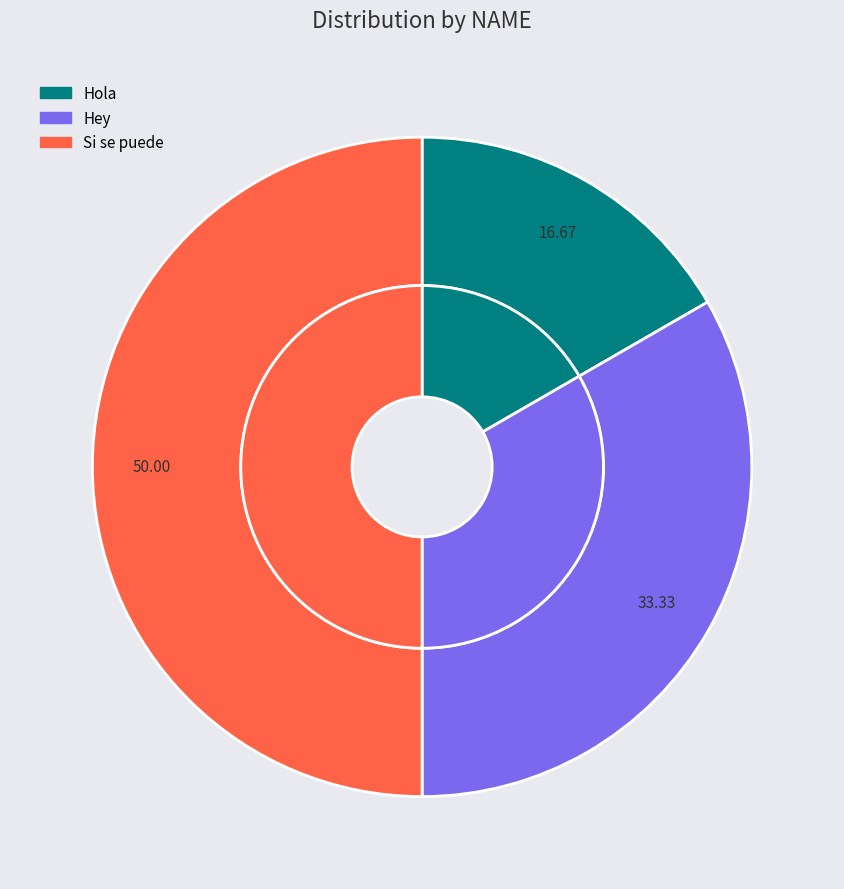

What is the ratio of the value at Si se puede to the value at Hey?

1.5